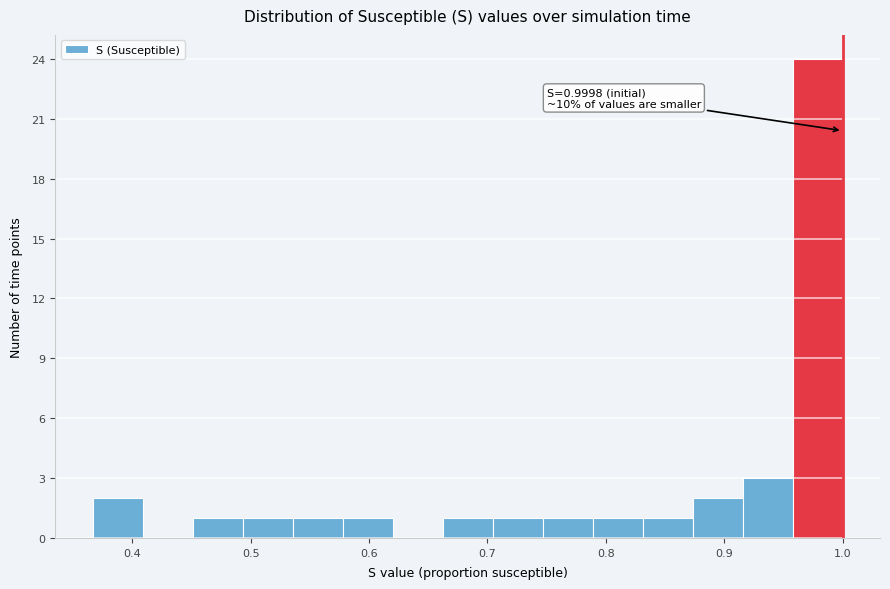

Over which range of the x-axis is the bar tallest?

0.96 to 1.00